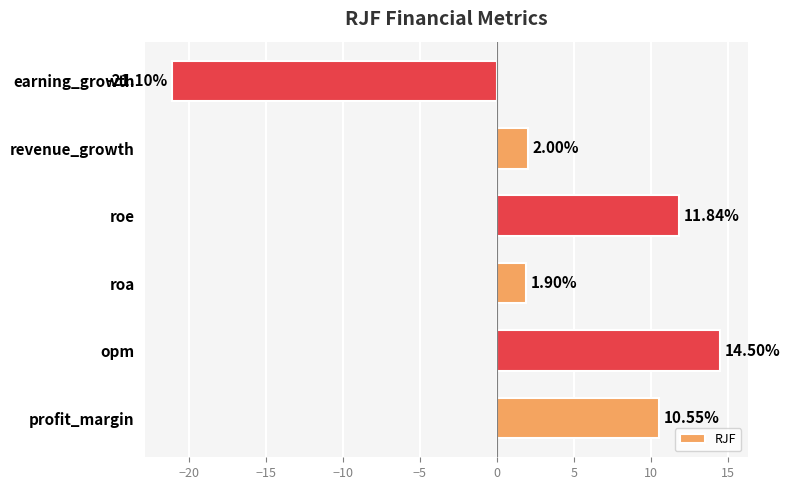

At which label is the value closest to -3?

roa